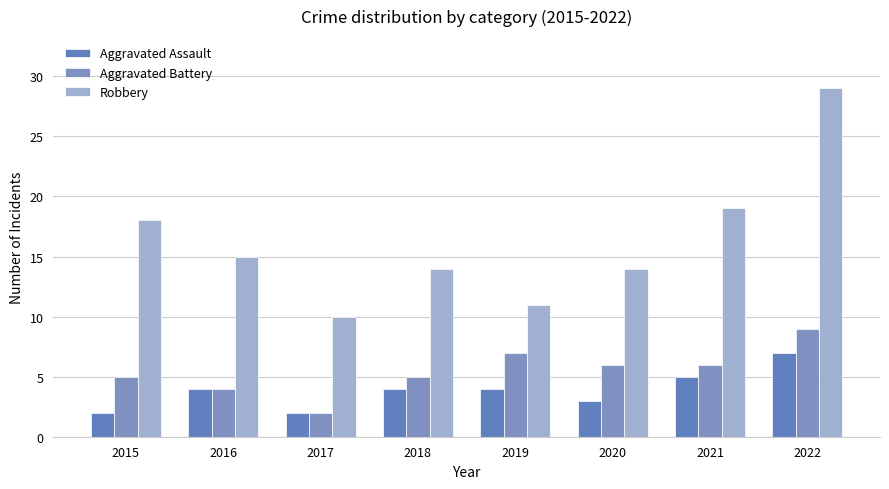

The value of Aggravated Assault at 2022 is 7. True or false?

True